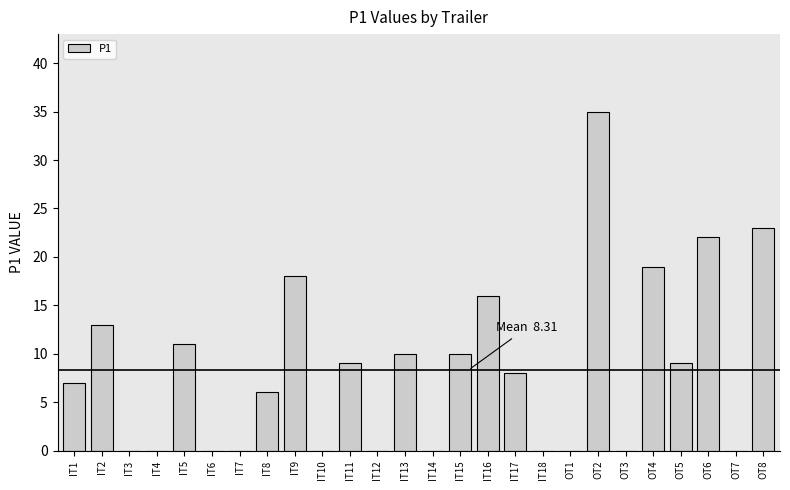

Reading left to right, what are all the values shown in this chart?

IT1=7	IT2=13	IT3=0	IT4=0	IT5=11	IT6=0	IT7=0	IT8=6	IT9=18	IT10=0	IT11=9	IT12=0	IT13=10	IT14=0	IT15=10	IT16=16	IT17=8	IT18=0	OT1=0	OT2=35	OT3=0	OT4=19	OT5=9	OT6=22	OT7=0	OT8=23